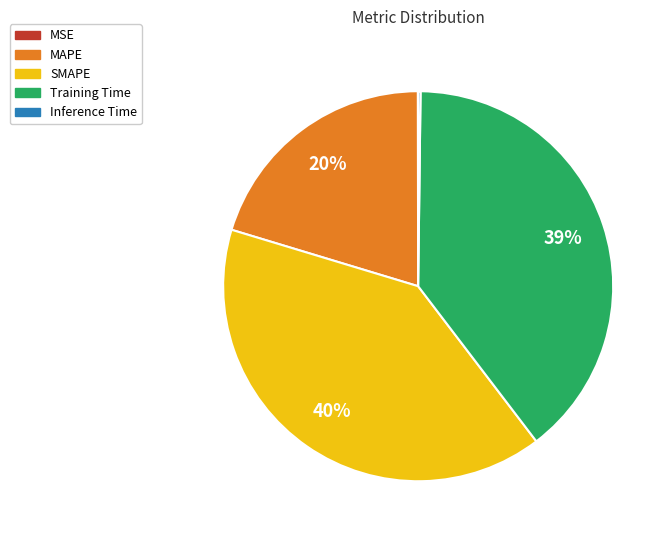

To the nearest percent, what is the average slice percentage?

20%